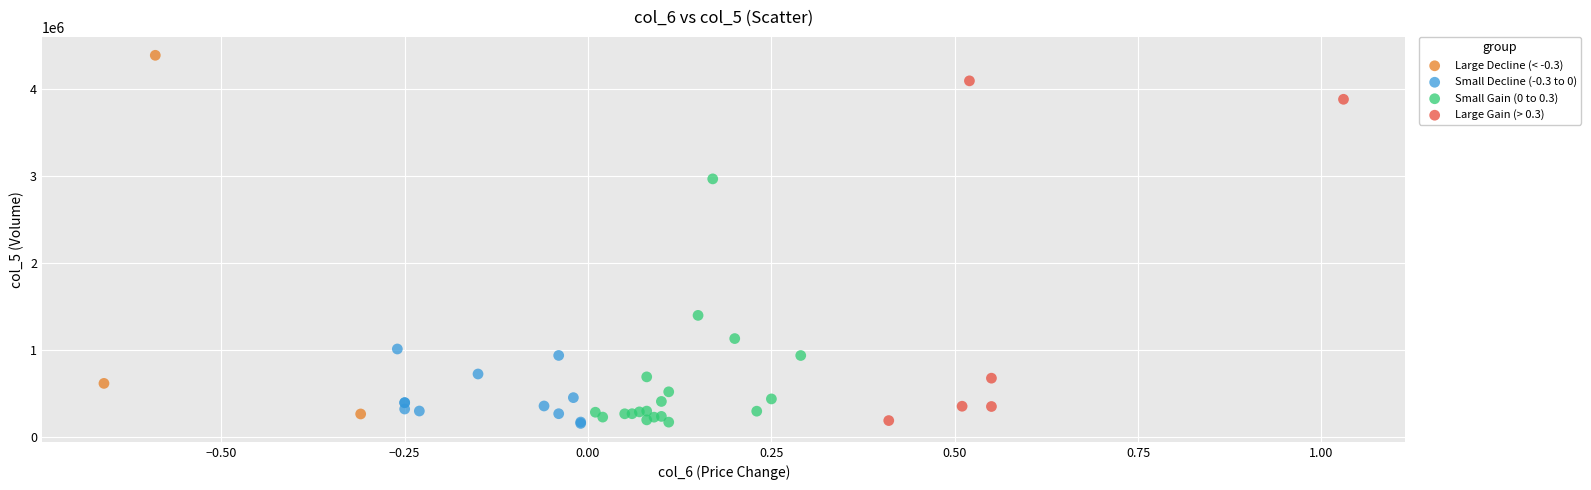

Which series has the largest Y range (max minus min)?

Large Decline (< -0.3)